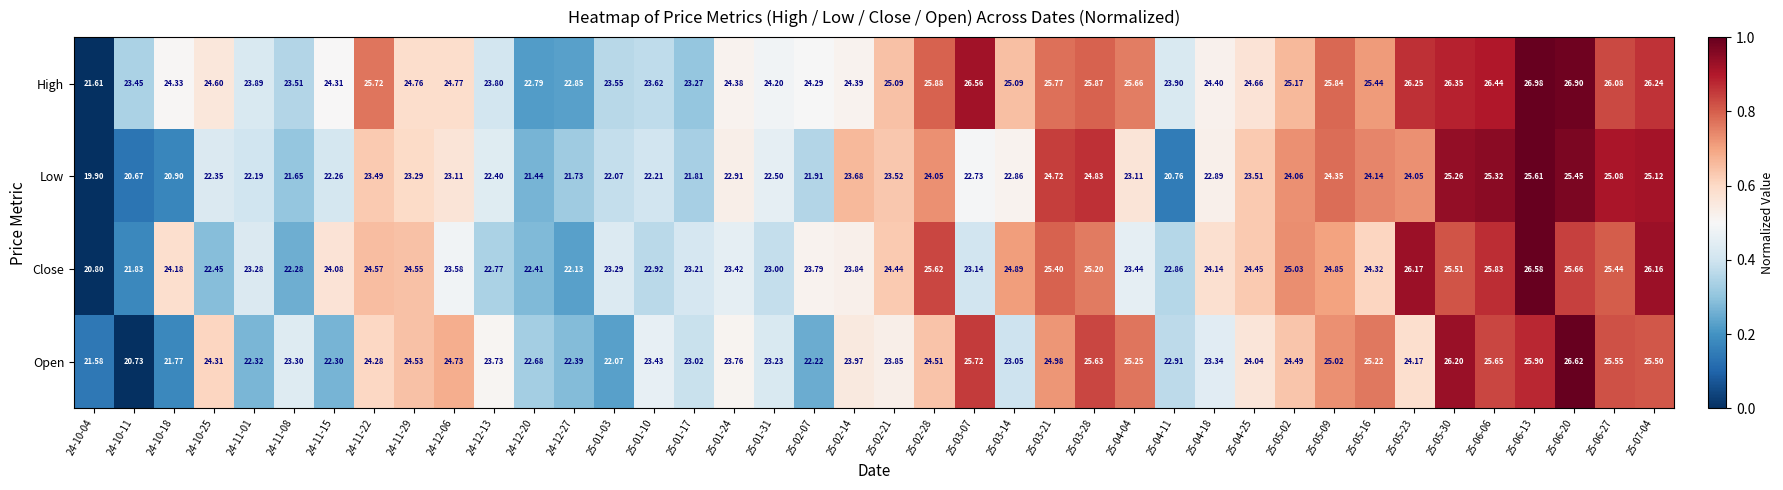

Which series changed the most between 24-10-11 and 24-11-01?

Open